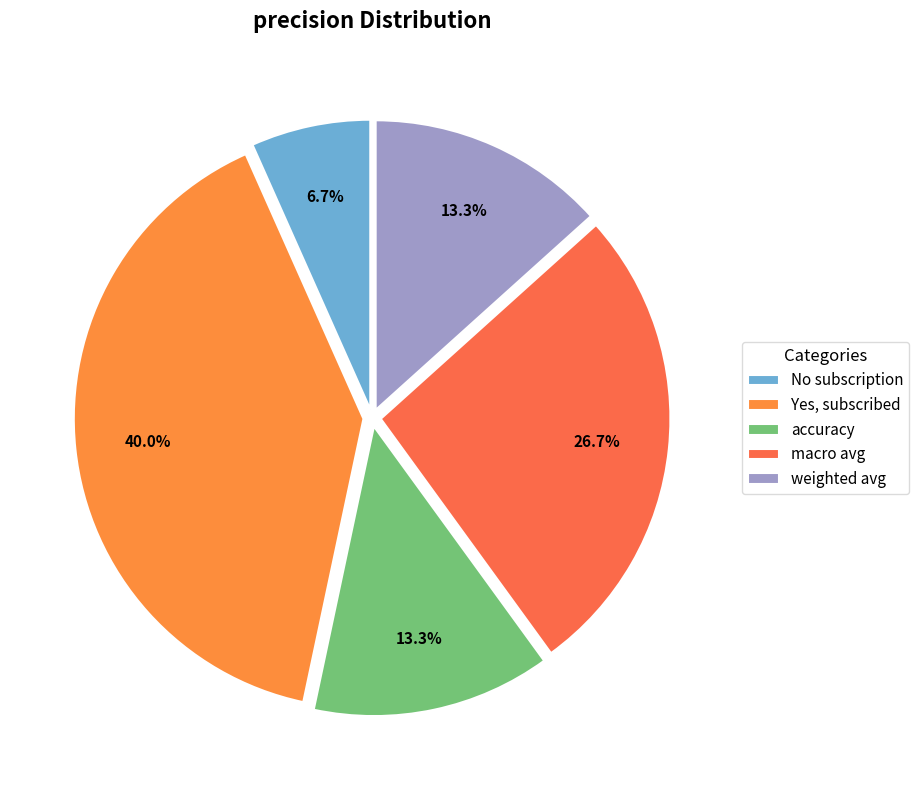

To the nearest percent, what portion does accuracy represent?

13%